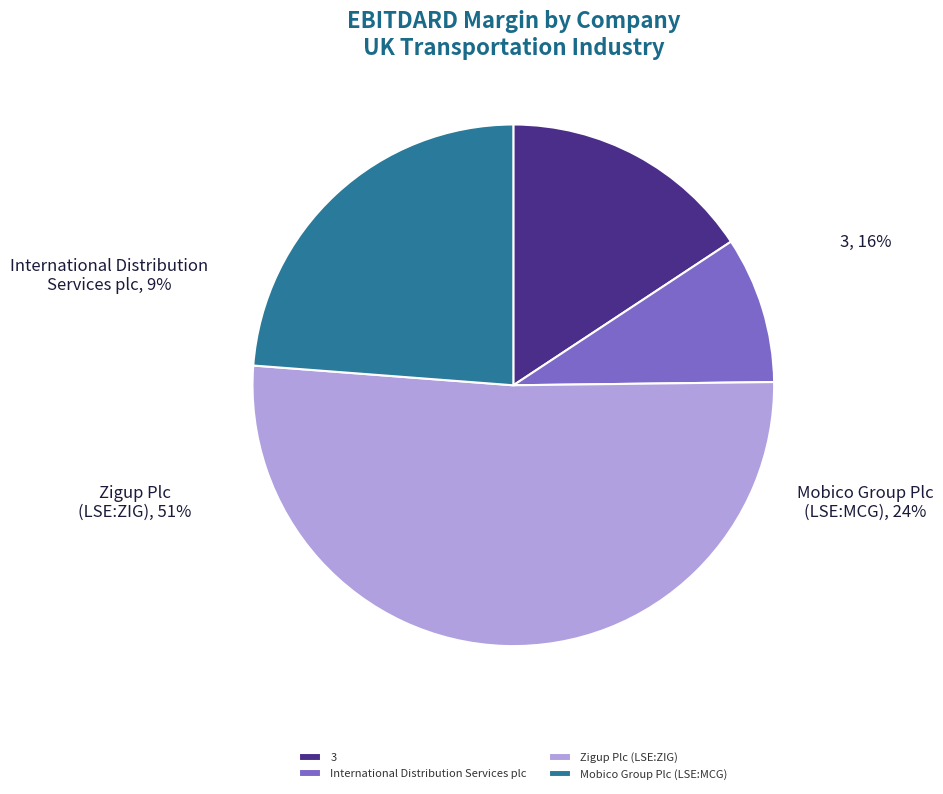

To the nearest percent, what is the average slice percentage?

25%